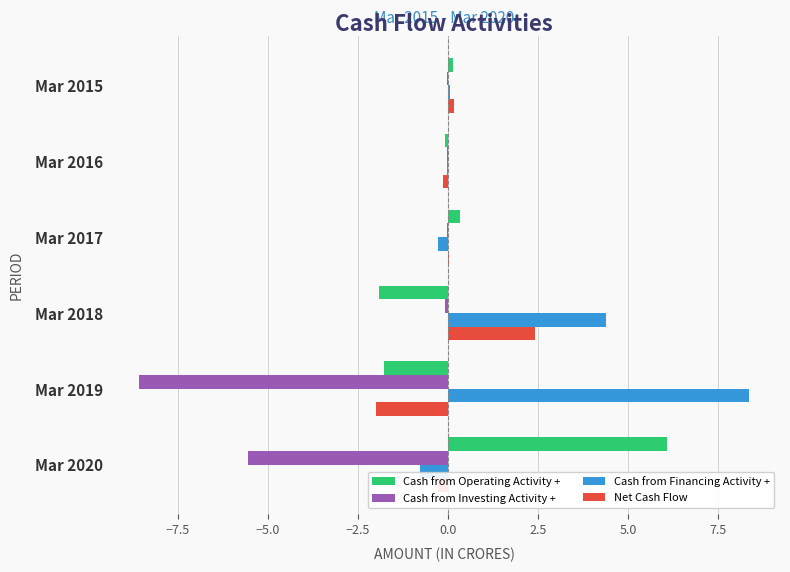

Is it true that Cash from Investing Activity + equals -0.0 at Mar 2015?

True